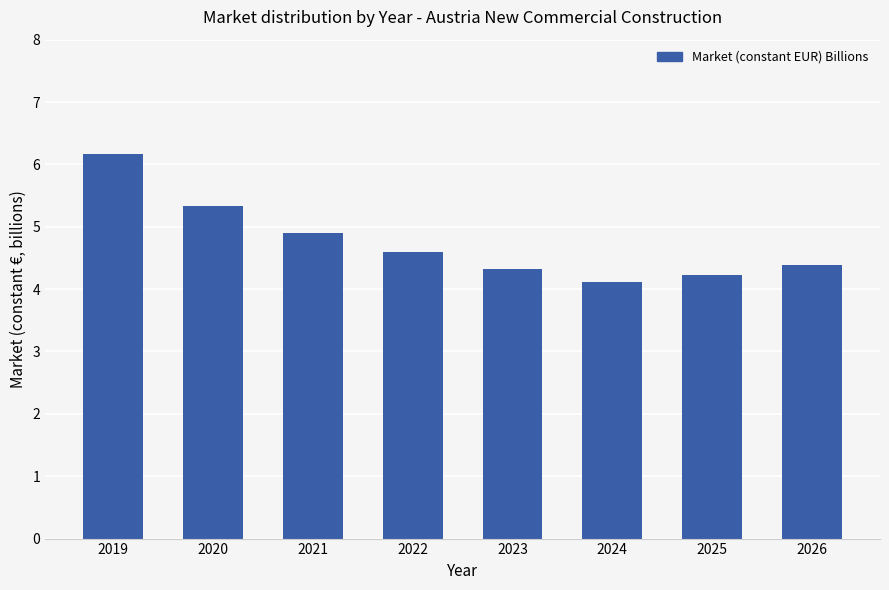

Approximately how many times larger is the value at 2023 compared to 2020?

0.8